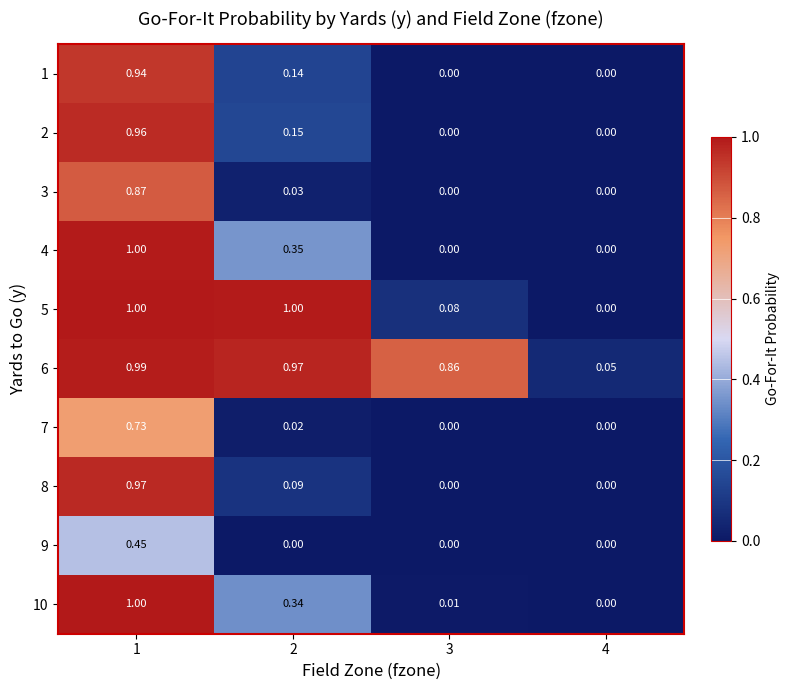

Is the value of 1 at 4 greater than the value of 8 at 1?

No